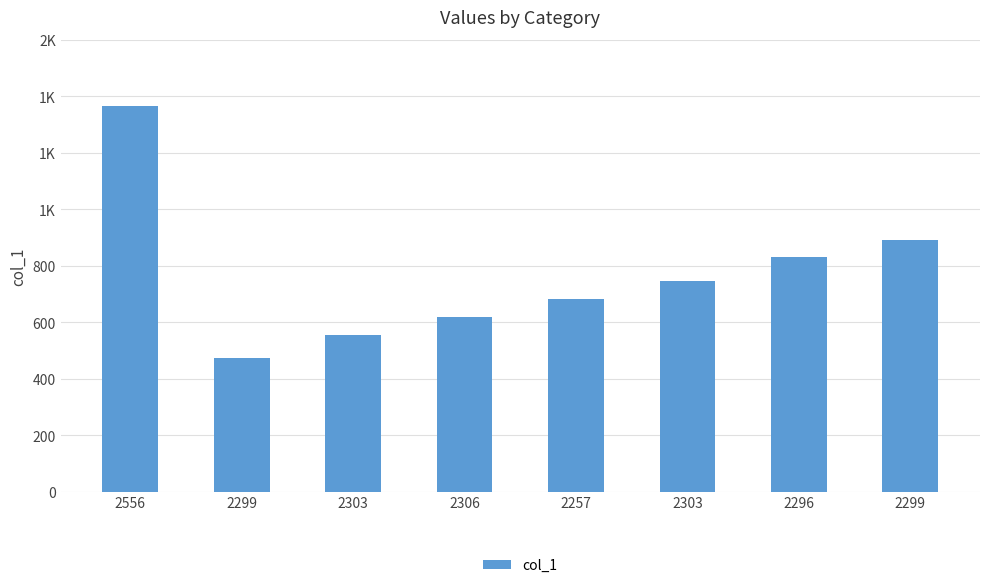

Reading left to right, extract all data points from this chart.

1365	475	556	619	682	746	830	893